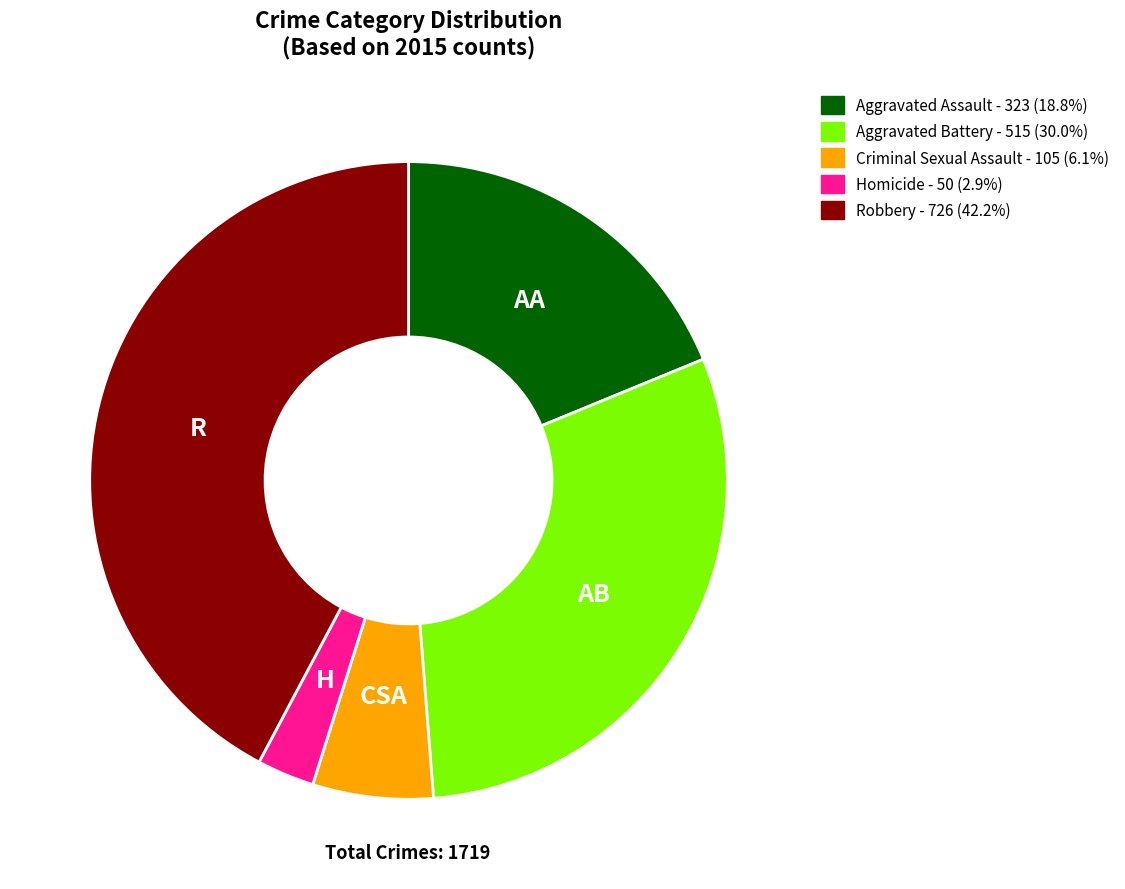

Does any single category account for the majority?

No